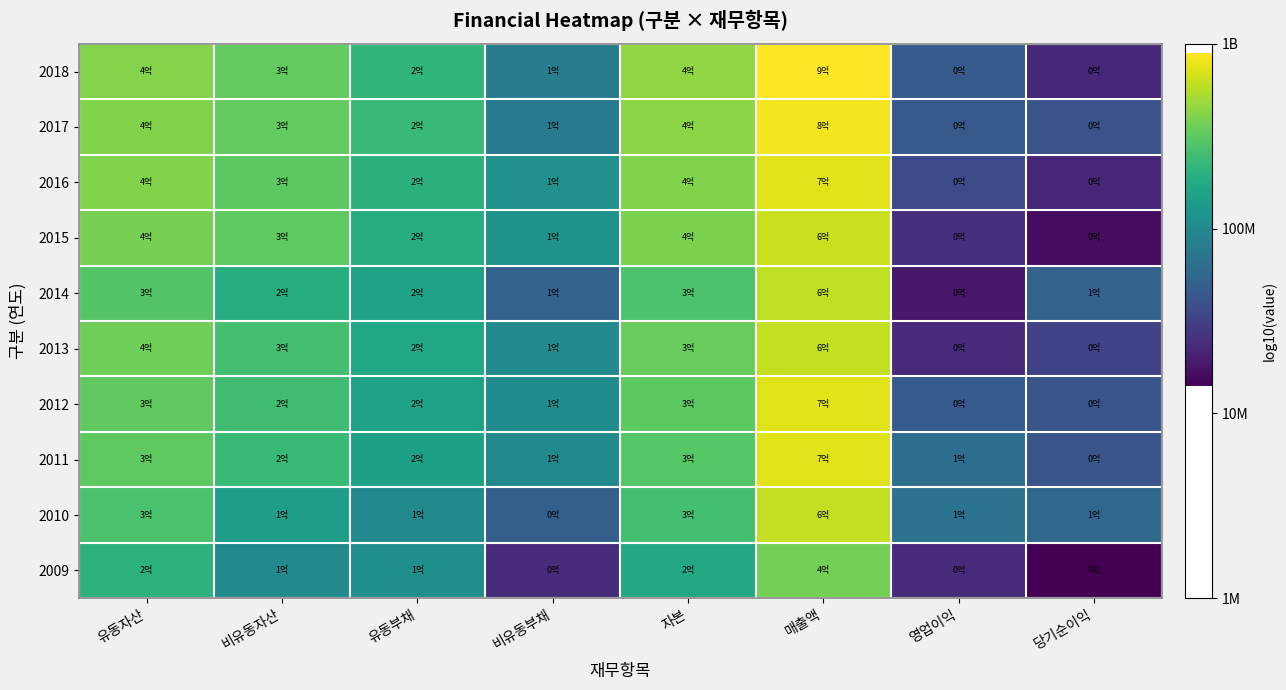

Reading left to right, what are all the values shown in this chart?

2018: 유동자산=8.6	비유동자산=8.5	유동부채=8.3	비유동부채=7.9	자본=8.6	매출액=8.9	영업이익=7.7	당기순이익=7.4
2017: 유동자산=8.6	비유동자산=8.5	유동부채=8.4	비유동부채=7.9	자본=8.6	매출액=8.9	영업이익=7.7	당기순이익=7.6
2016: 유동자산=8.6	비유동자산=8.5	유동부채=8.3	비유동부채=8.1	자본=8.6	매출액=8.9	영업이익=7.6	당기순이익=7.3
2015: 유동자산=8.6	비유동자산=8.5	유동부채=8.3	비유동부채=8.1	자본=8.6	매출액=8.8	영업이익=7.4	당기순이익=7.2
2014: 유동자산=8.5	비유동자산=8.3	유동부채=8.2	비유동부채=7.7	자본=8.4	매출액=8.8	영업이익=7.3	당기순이익=7.7
2013: 유동자산=8.6	비유동자산=8.4	유동부채=8.2	비유동부채=8.0	자본=8.5	매출액=8.8	영업이익=7.4	당기순이익=7.5
2012: 유동자산=8.5	비유동자산=8.4	유동부채=8.2	비유동부채=8.0	자본=8.5	매출액=8.9	영업이익=7.7	당기순이익=7.6
2011: 유동자산=8.5	비유동자산=8.4	유동부채=8.2	비유동부채=8.0	자본=8.5	매출액=8.9	영업이익=7.8	당기순이익=7.6
2010: 유동자산=8.4	비유동자산=8.2	유동부채=8.0	비유동부채=7.7	자본=8.4	매출액=8.8	영업이익=7.8	당기순이익=7.8
2009: 유동자산=8.3	비유동자산=8.0	유동부채=8.0	비유동부채=7.4	자본=8.2	매출액=8.6	영업이익=7.4	당기순이익=7.2